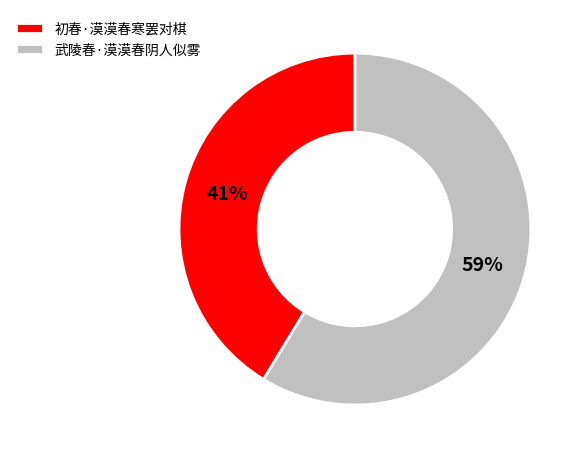

Combined, do 初春·漠漠春寒罢对棋 and 武陵春·漠漠春阴人似雾 account for over 50%?

Yes